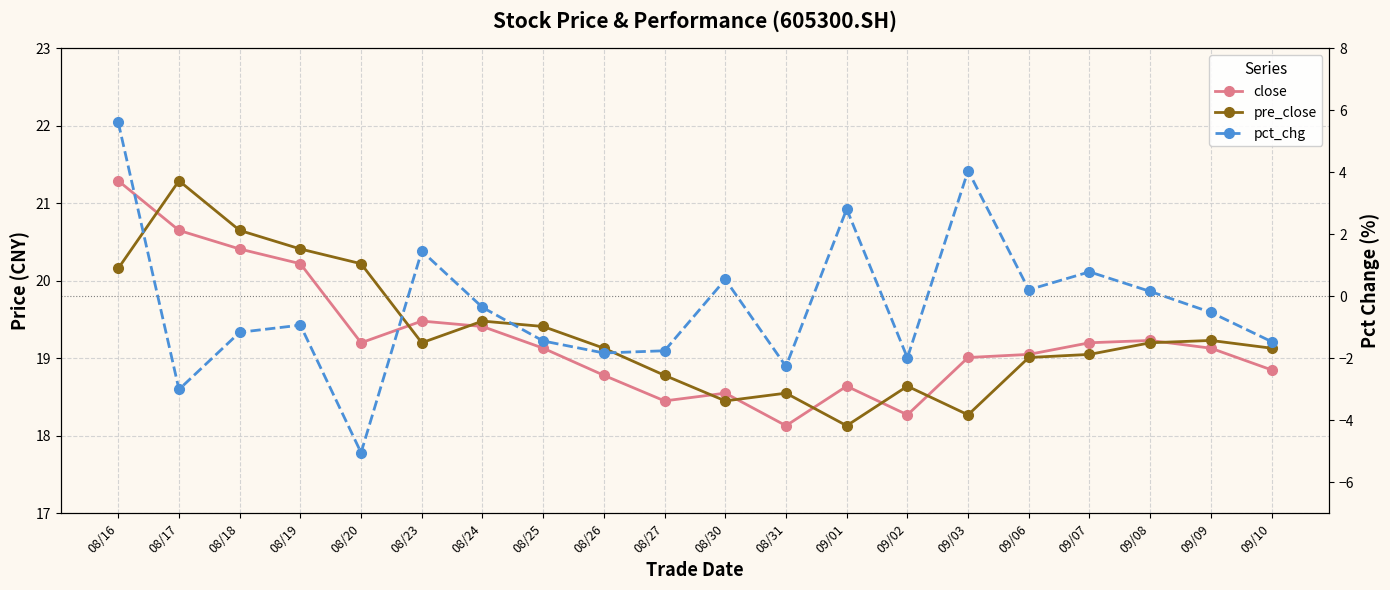

What position from the left is 08/27?

10